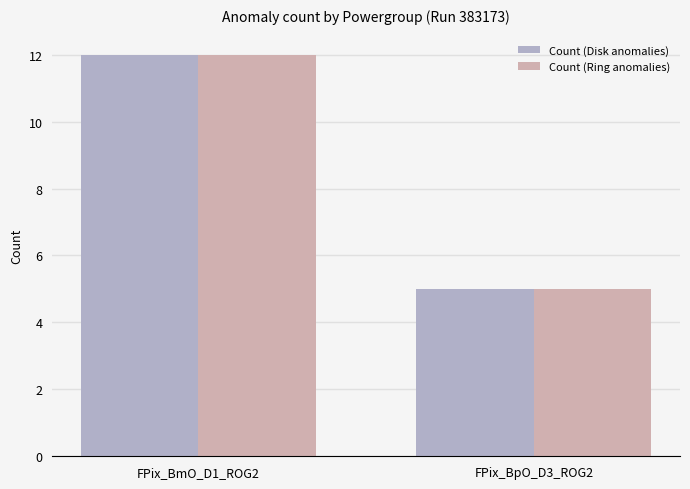

What are all the series names shown in the legend?

Count (Disk anomalies), Count (Ring anomalies)